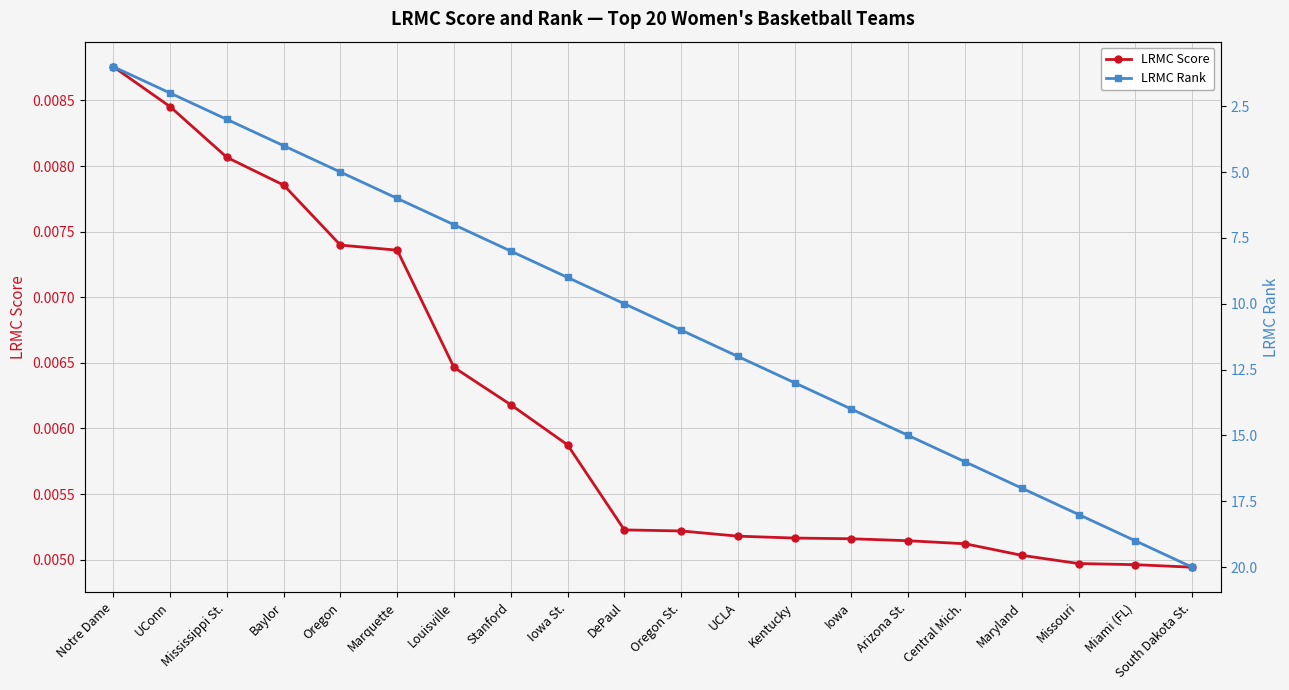

Where is LRMC Score nearest to the value 0?

South Dakota St.